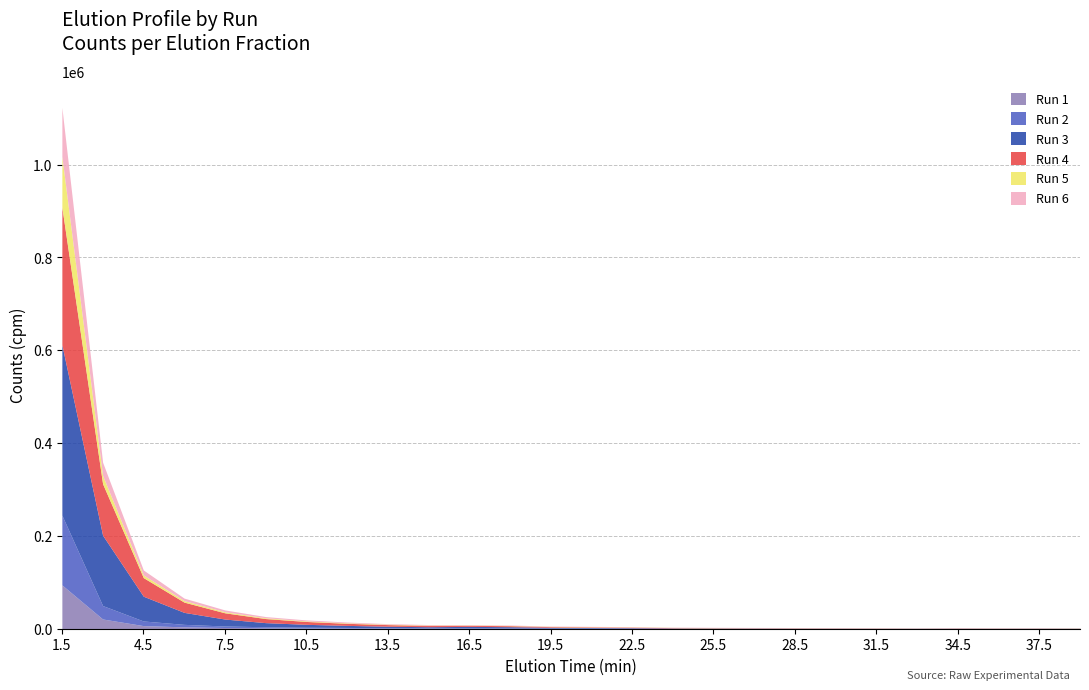

After their last crossing, which series has the higher values: Run 2 or Run 4?

Run 2